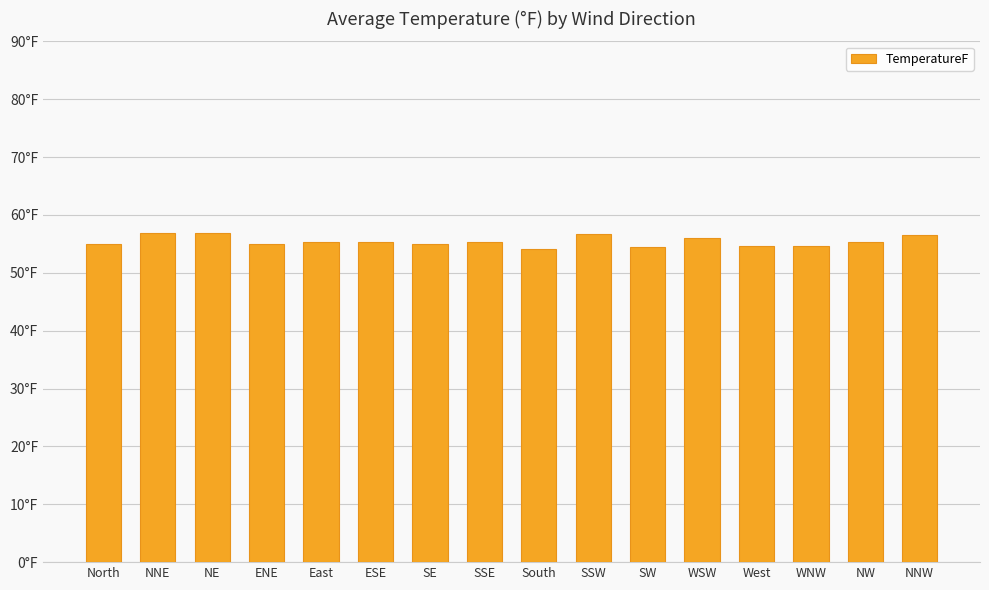

Reading left to right, what are all the values shown in this chart?

54.9	56.8	56.8	55.0	55.3	55.4	55.0	55.4	54.1	56.7	54.5	56.0	54.7	54.6	55.4	56.6